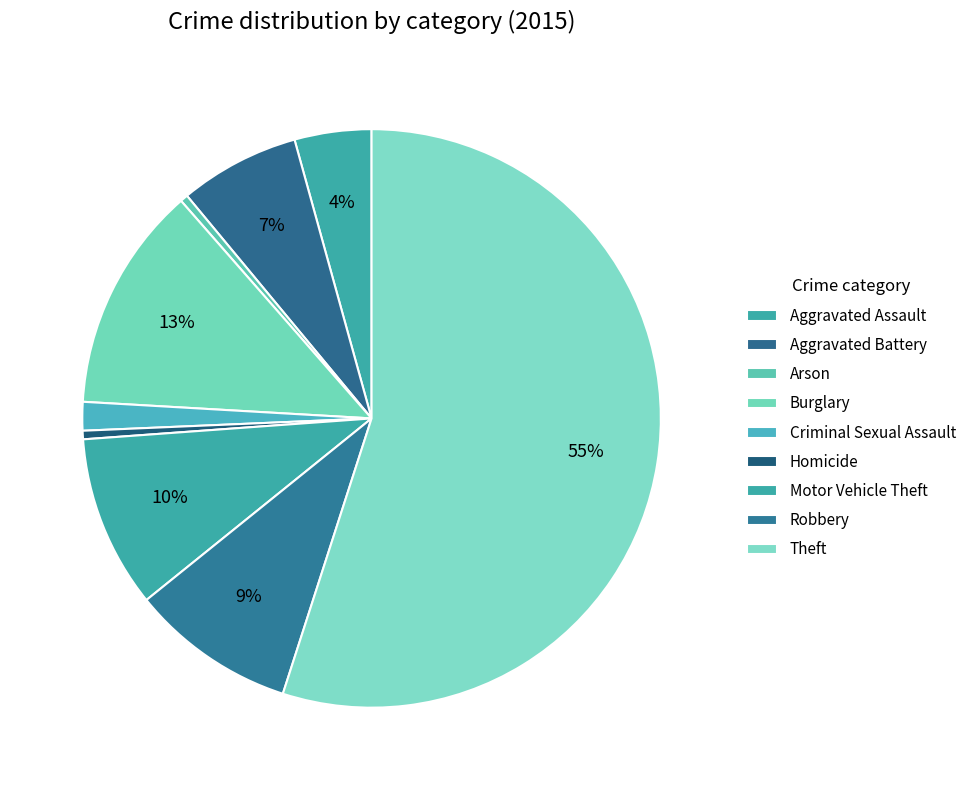

Which slice represents more than half of the pie?

Theft